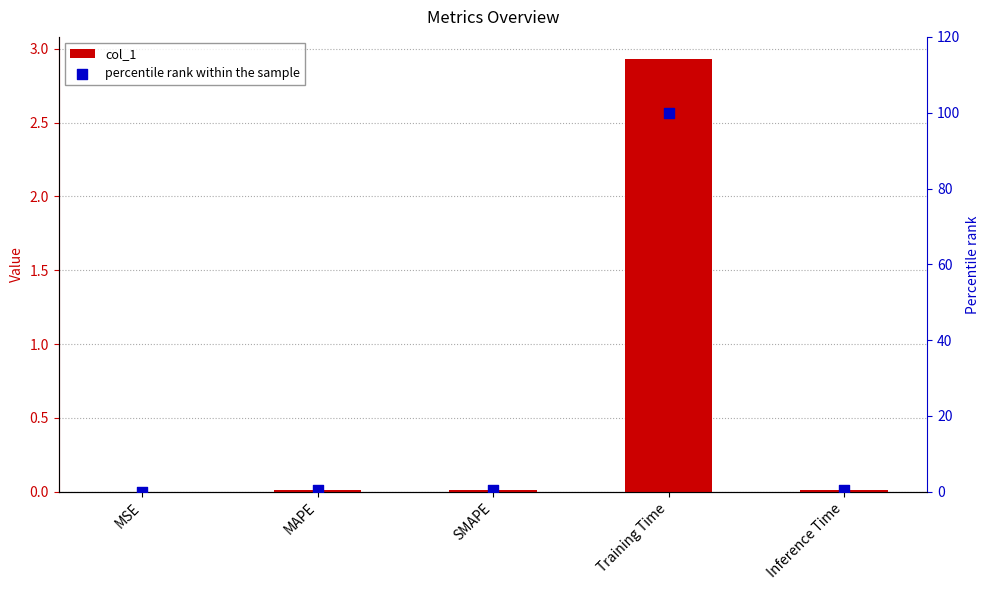

Which series contains the lowest Y value?

col_1